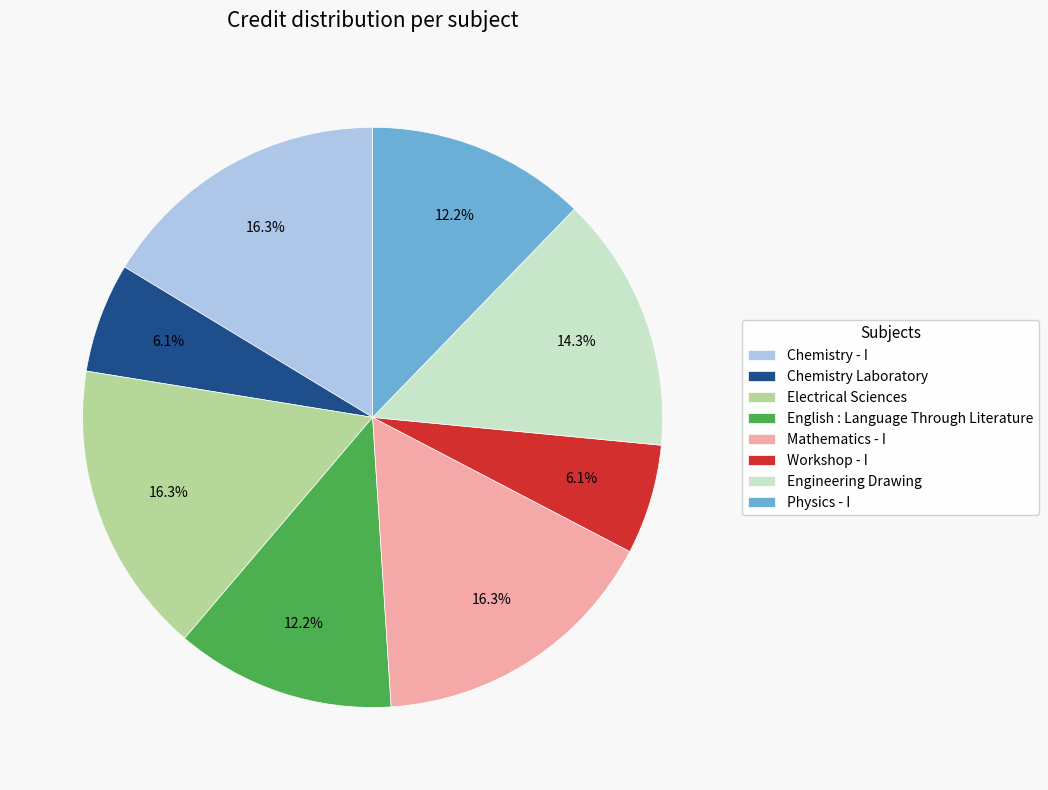

Count the number of slices in the pie.

8